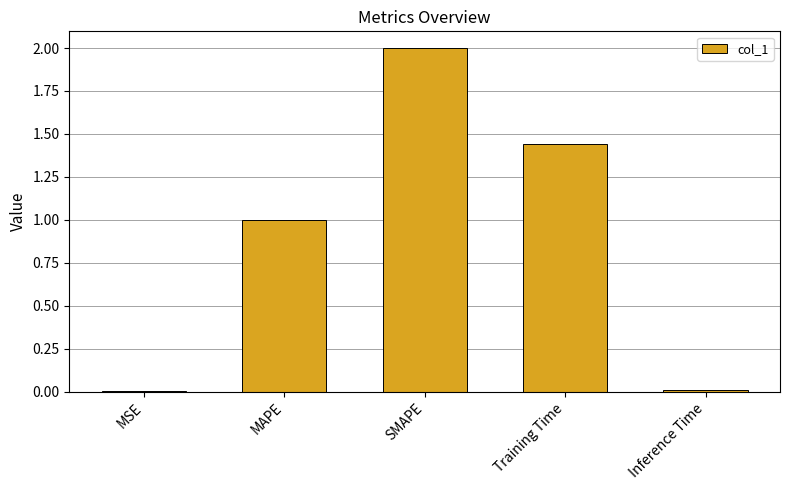

Are the bars horizontal?

No